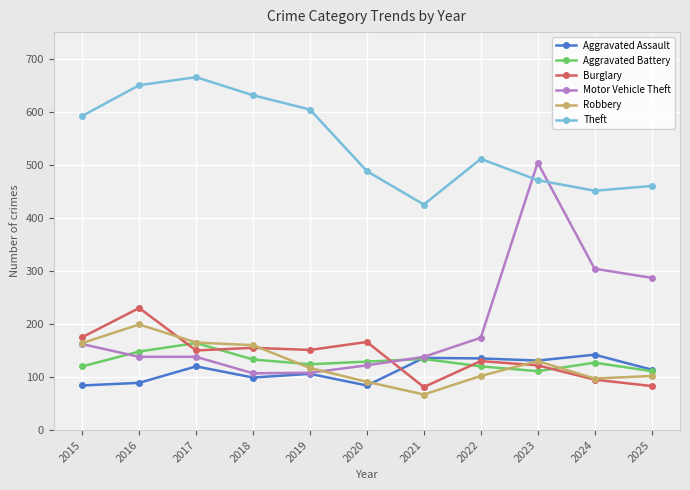

After their last crossing, which series has the higher values: Burglary or Aggravated Battery?

Aggravated Battery